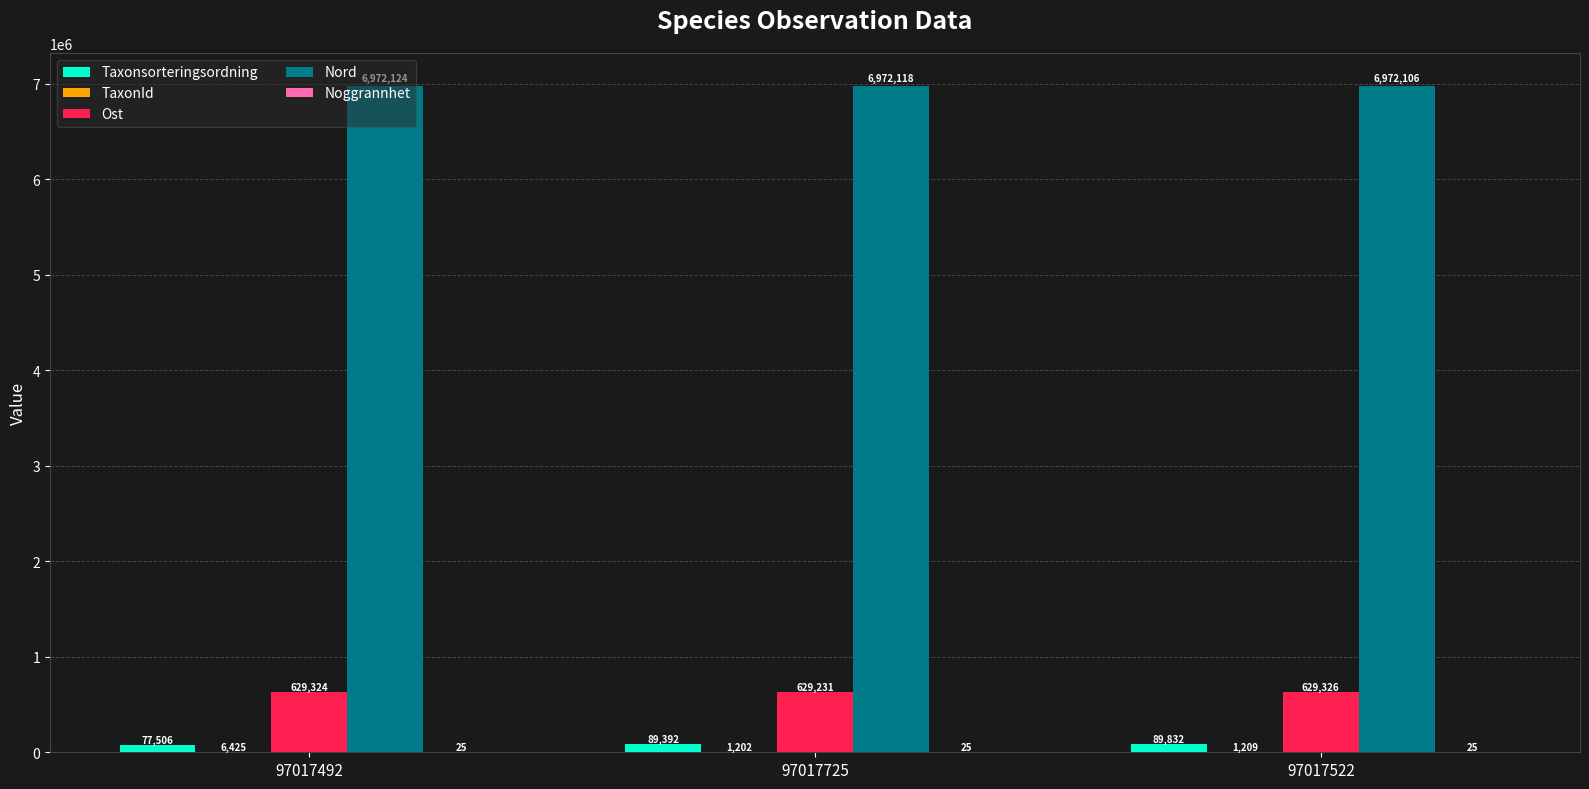

At which category is the sum across all series the highest?

97017522